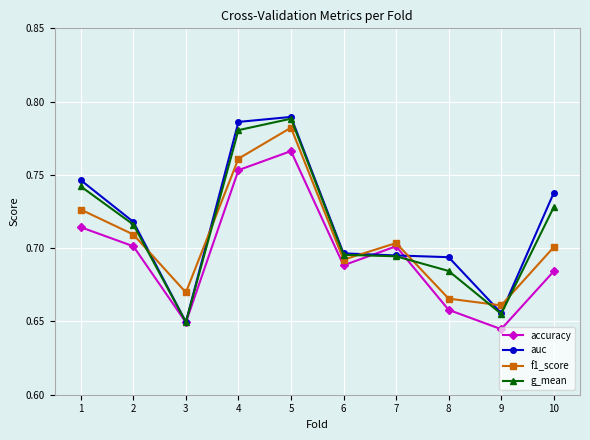

Where is the first local maximum for f1_score?

5